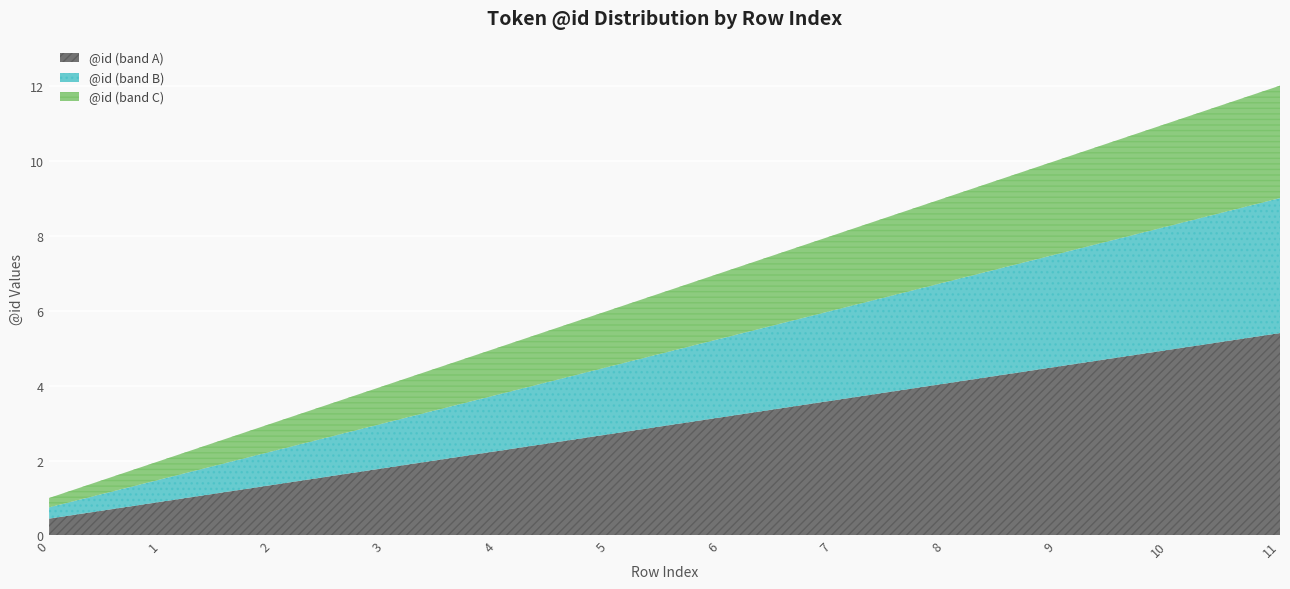

List the labels in order of value, largest first.

11, 10, 9, 8, 7, 6, 5, 4, 3, 2, 1, 0